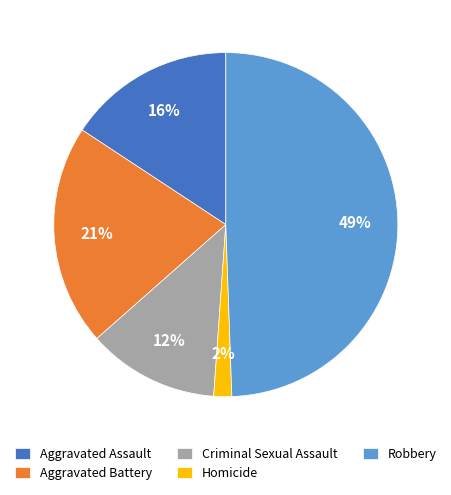

Which slice is the largest?

Robbery